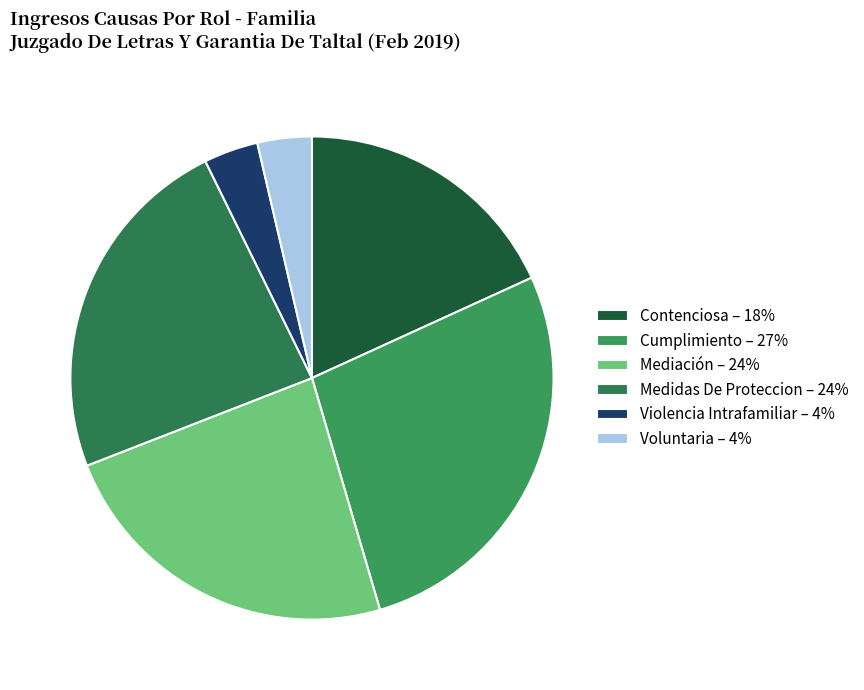

To the nearest percent, what percentage of the pie is Mediación?

24%